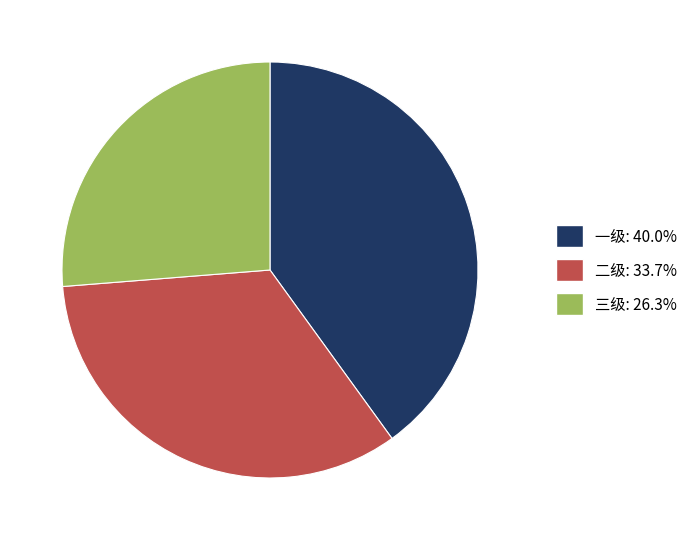

Which slice is the largest?

一级